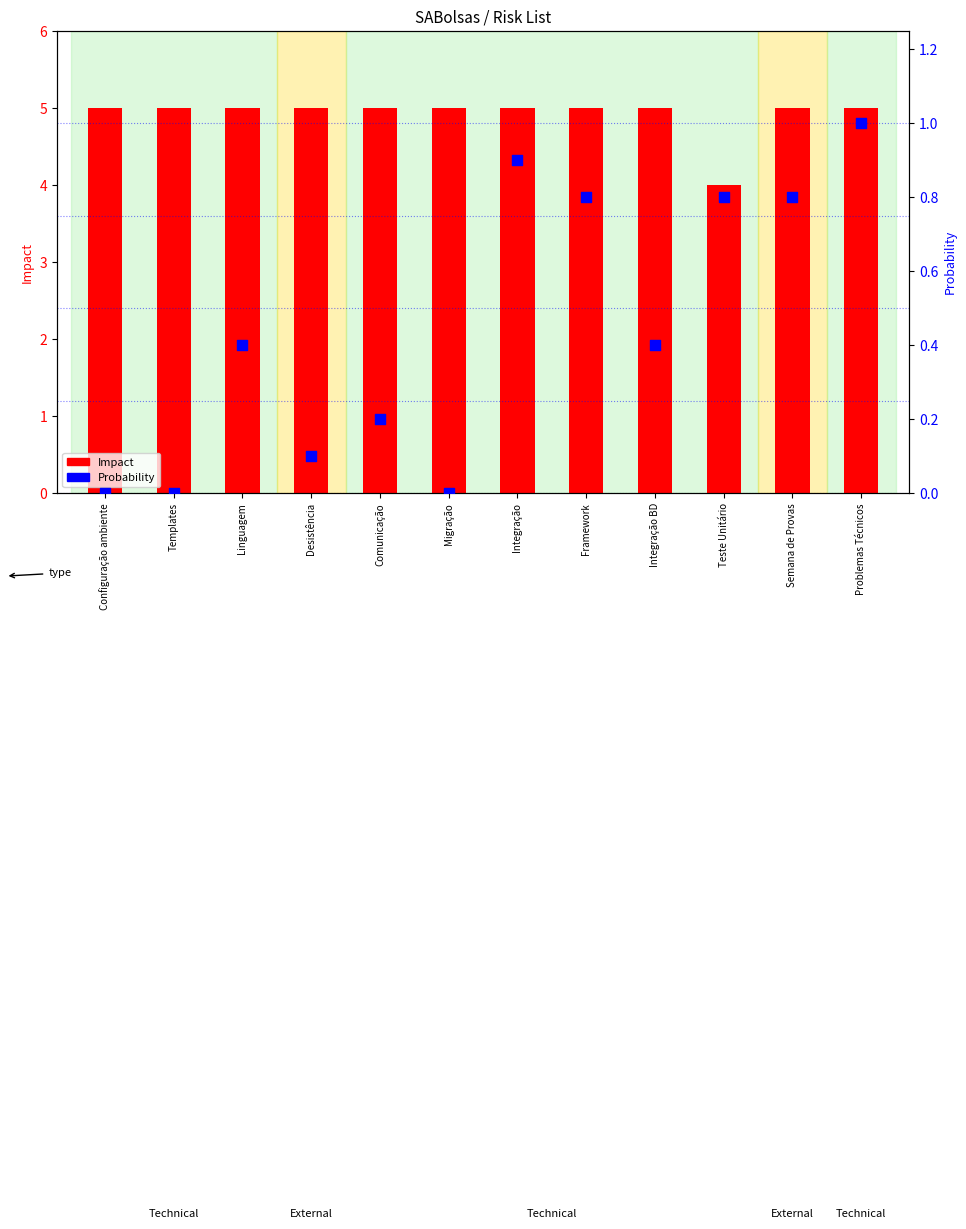

What are all the series names shown in the legend?

Impact, Probability